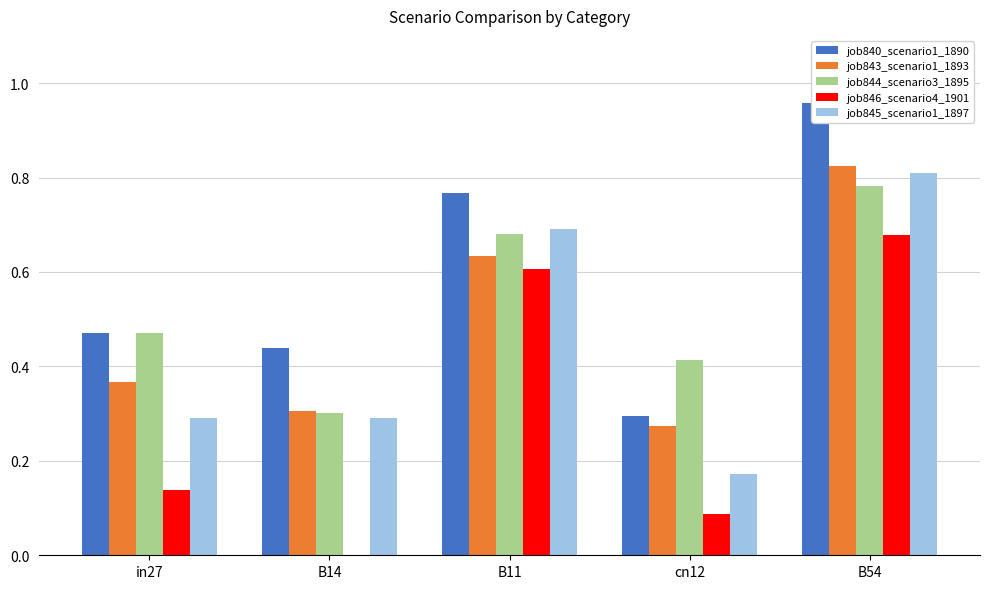

What is the difference between the highest and lowest values at B54?

0.3